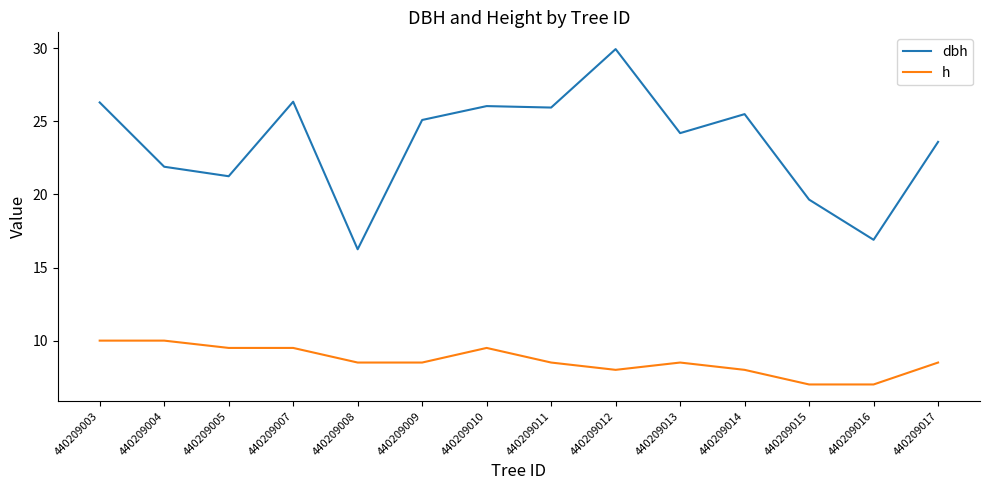

Which series changed the most between 440209009 and 440209015?

dbh